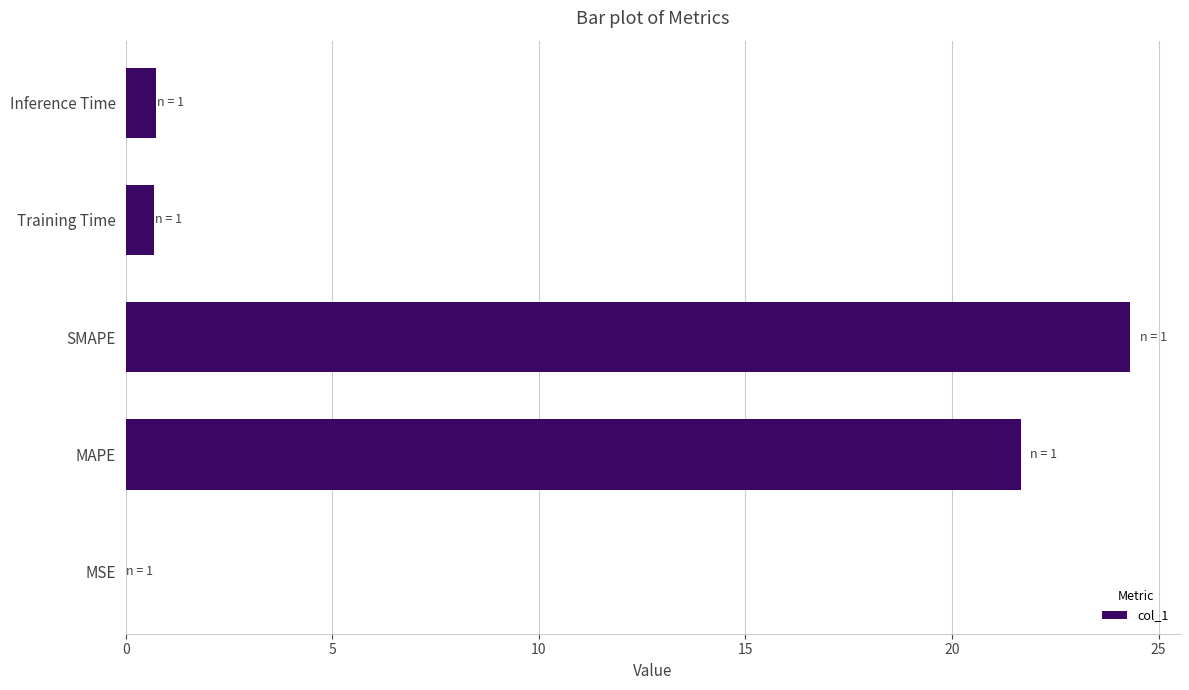

Where is the data nearest to the value 12?

MAPE